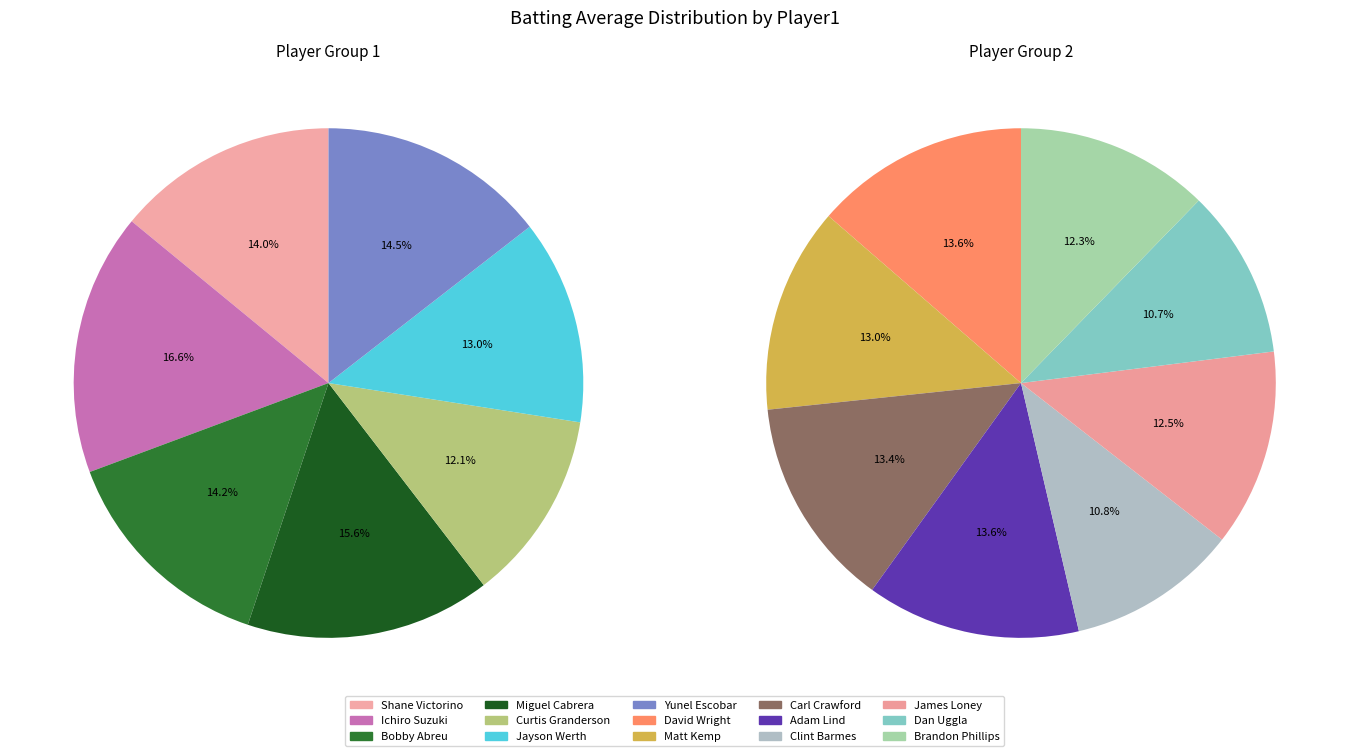

Which slice is the largest?

Ichiro Suzuki